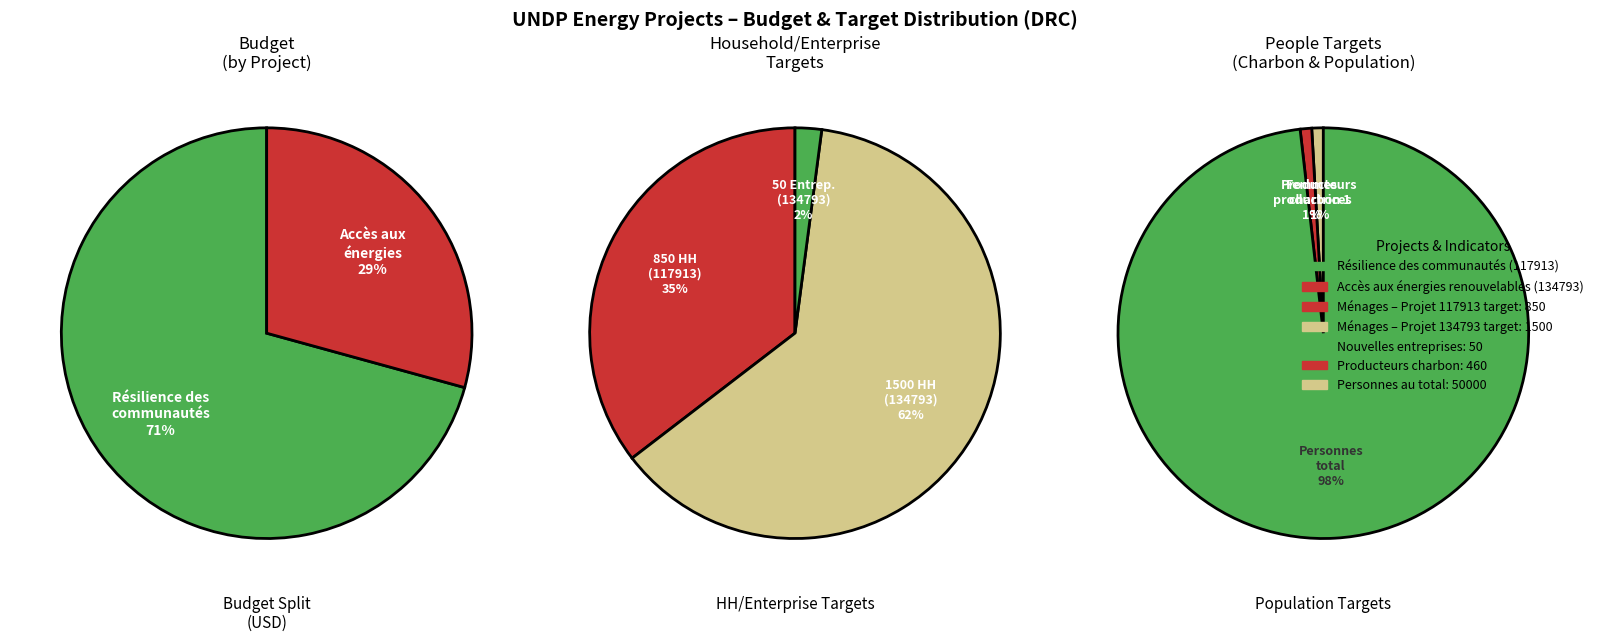

What is the smallest slice in the pie chart?

Project 134793: Accès aux énergies renouvelables